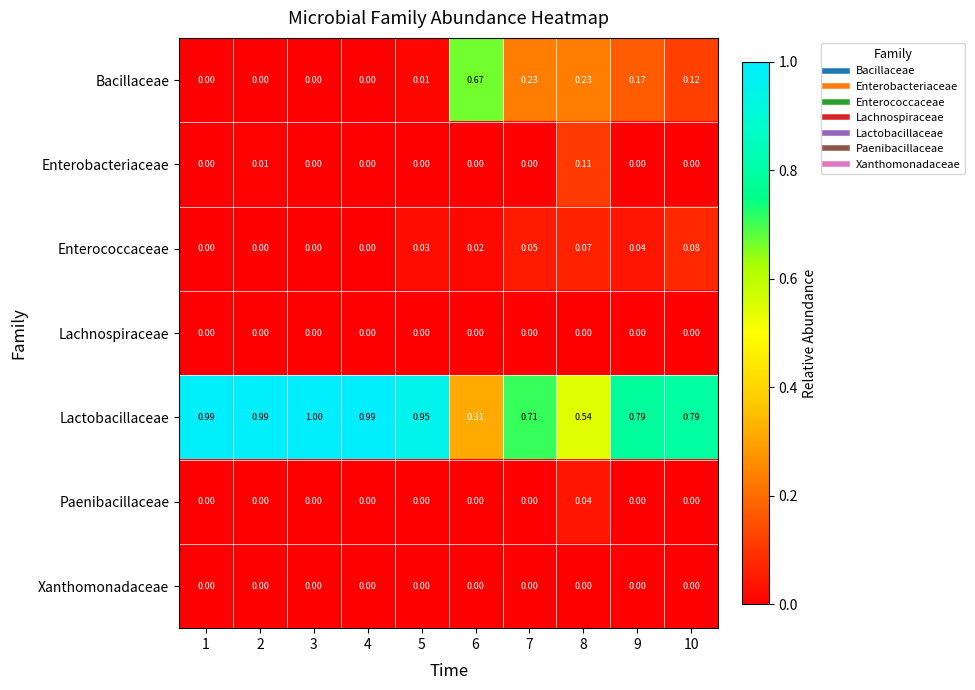

How many series are shown in this chart?

7